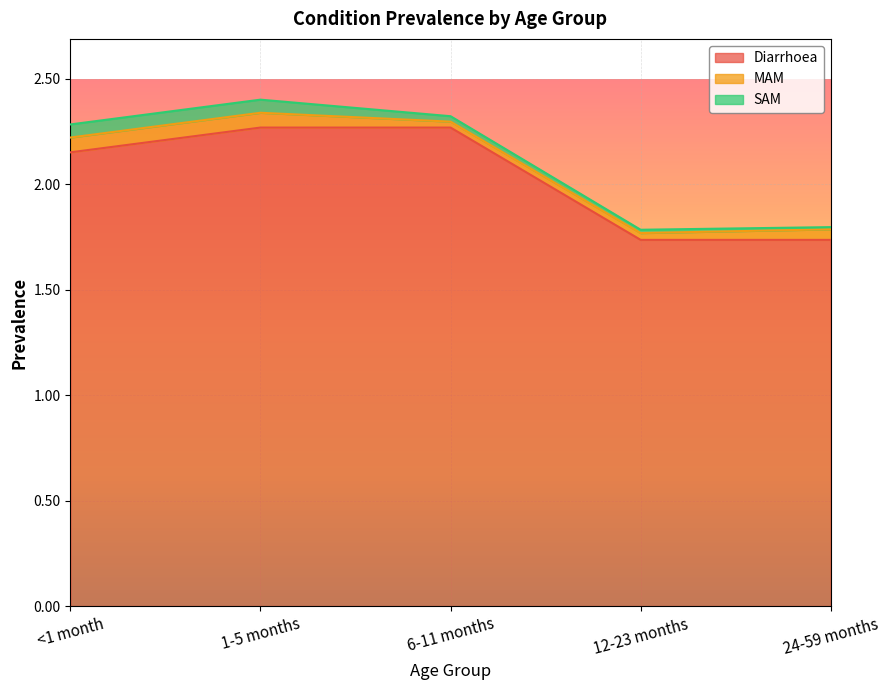

At which label is MAM closest to 0?

6-11 months